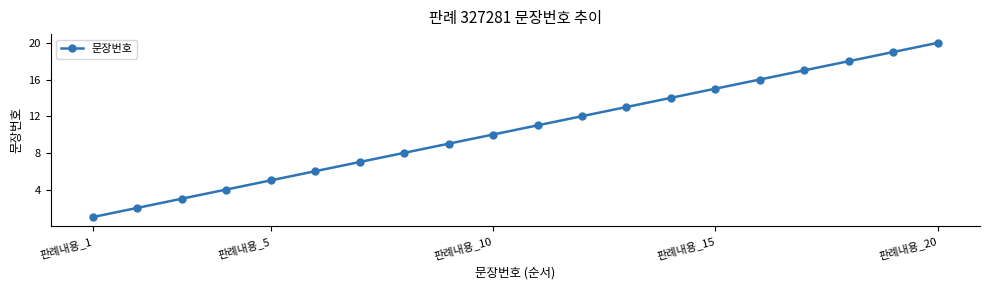

True or false: there are more than 2 points higher than both neighbors.

False